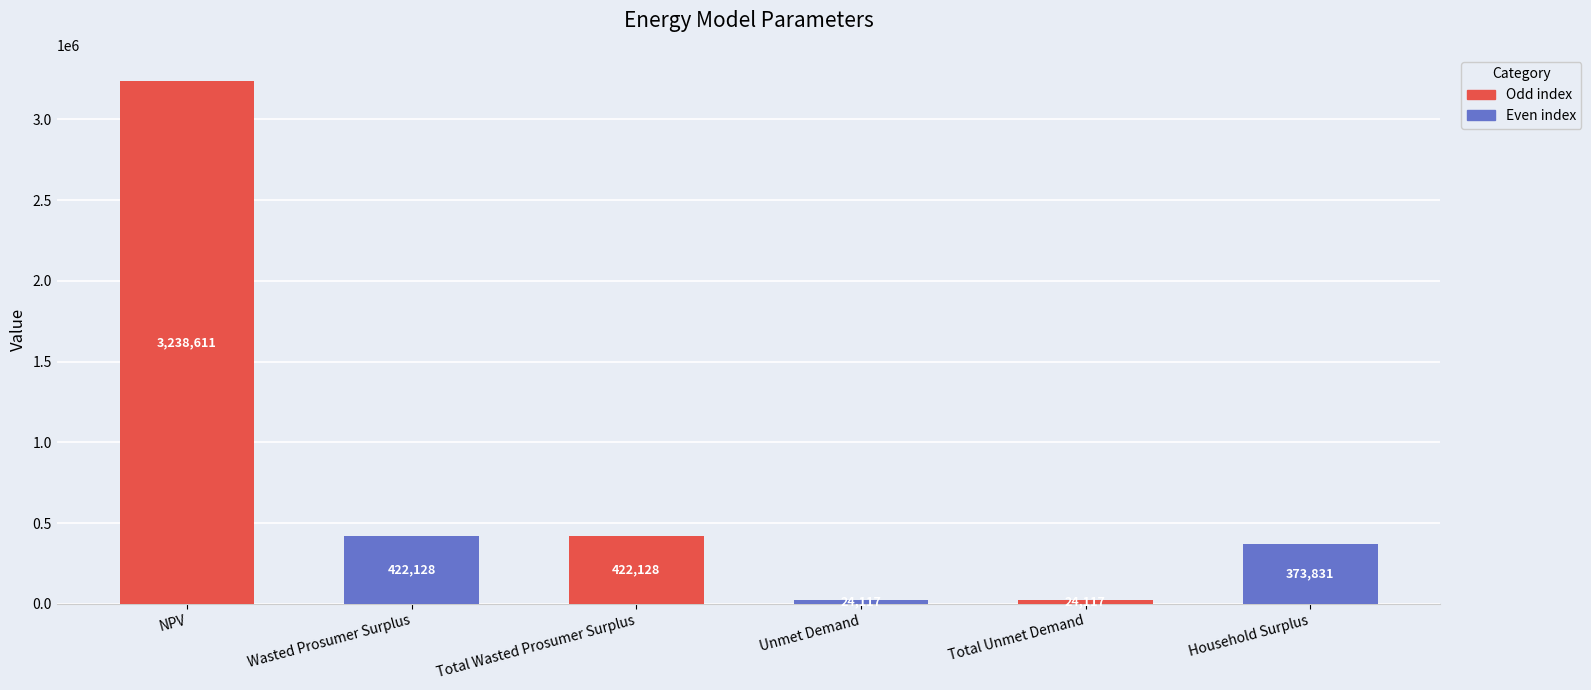

What is the value of the 4th bar from the left?

24116.5